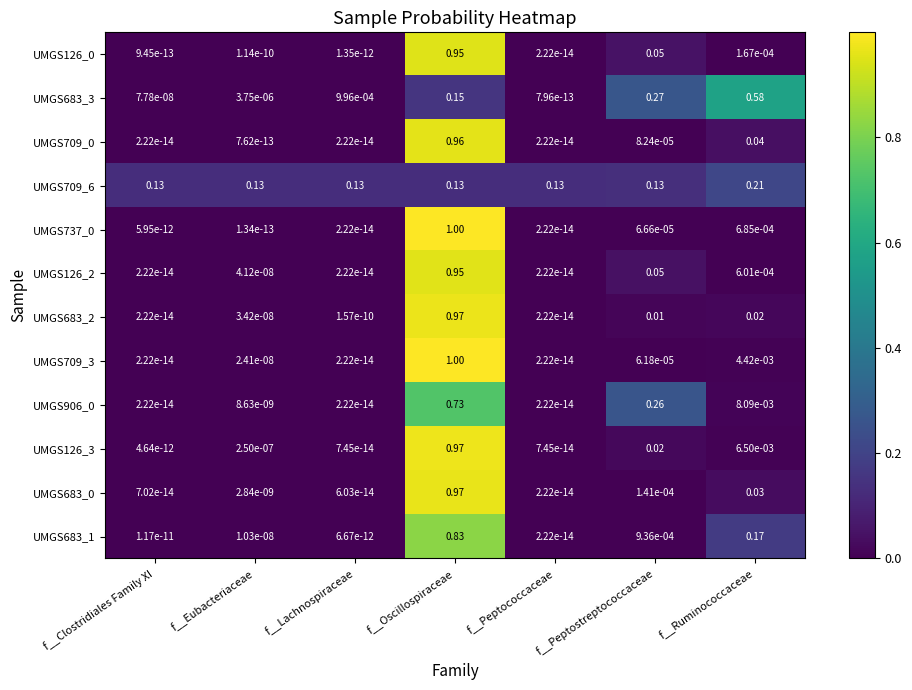

Rank the categories by UMGS126_0 value from highest to lowest.

f__Oscillospiraceae, f__Peptostreptococcaceae, f__Ruminococcaceae, f__Eubacteriaceae, f__Lachnospiraceae, f__Clostridiales Family XI, f__Peptococcaceae